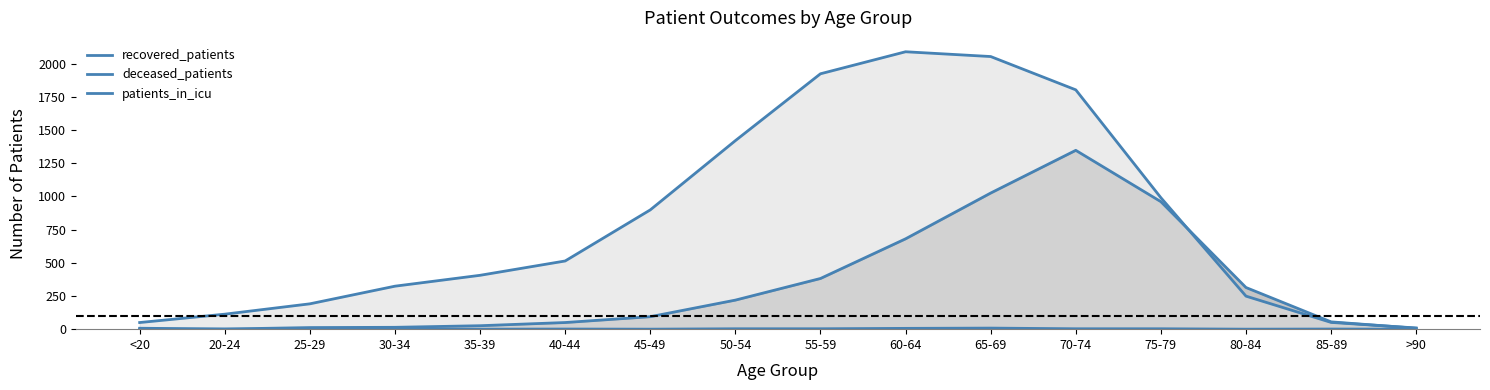

Is the value of deceased_patients at 20-24 greater than the value of recovered_patients at 50-54?

No